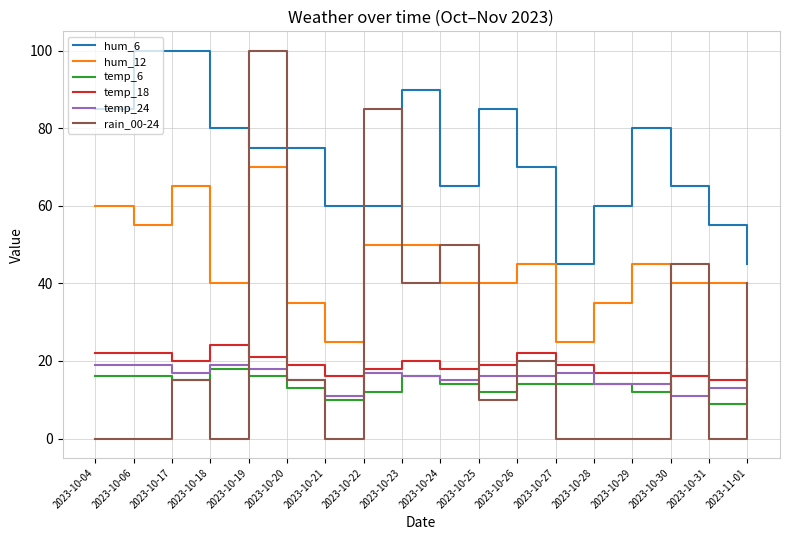

What is the greatest value displayed?

100